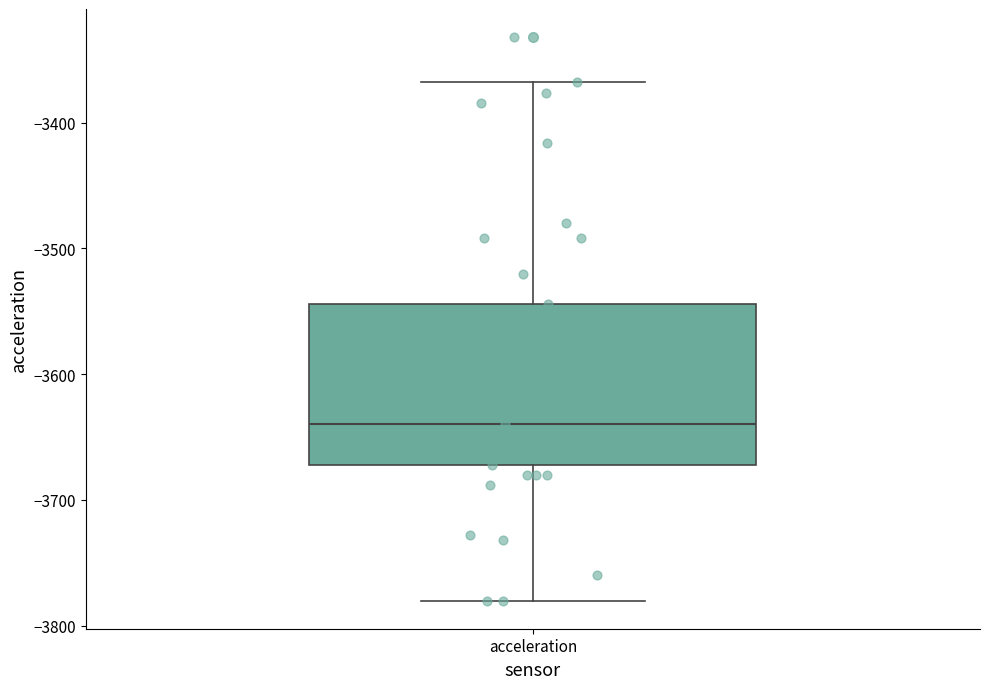

Read this box plot against the y-axis: the position of the median line, the range covered by the box, and the ends of both whiskers. The values are not printed on the chart, so give them approximately, as read against the axis.

median -3640, box -3670 to -3540, whiskers -3780 to -3370